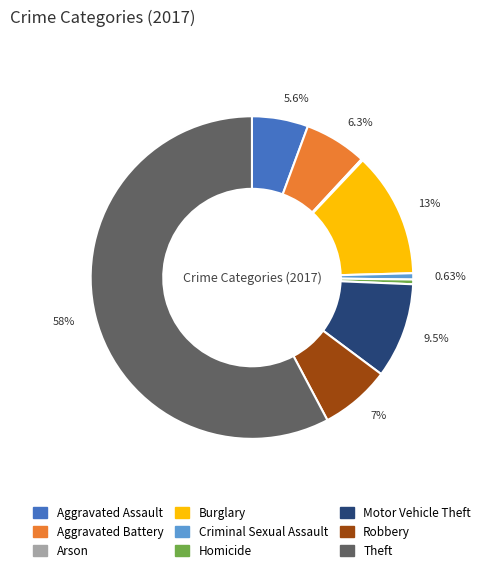

Does Homicide represent more than half of the total?

No